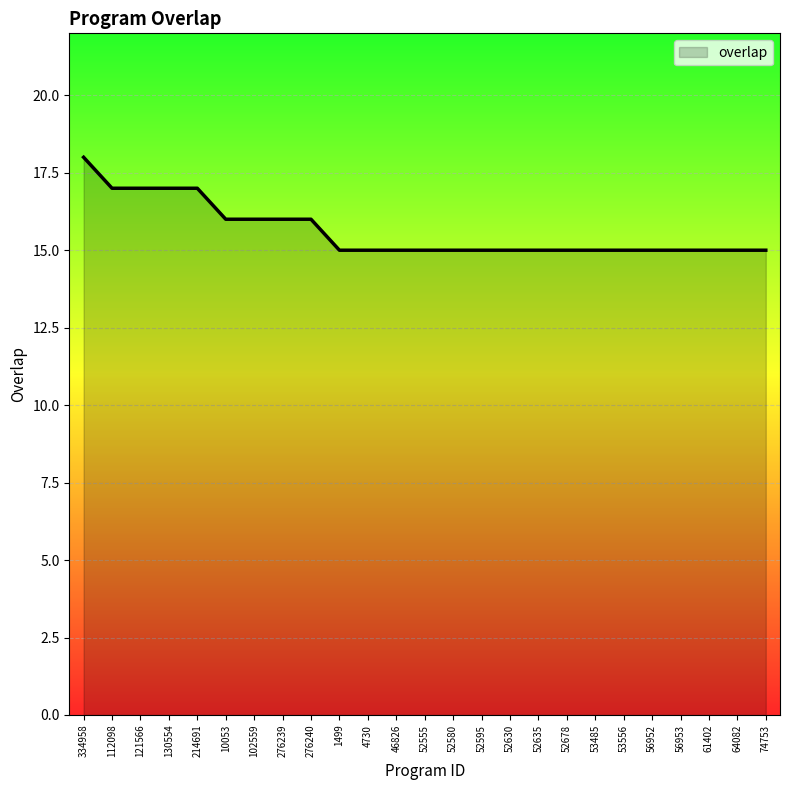

Is it true that the value at 10053 is 16?

True